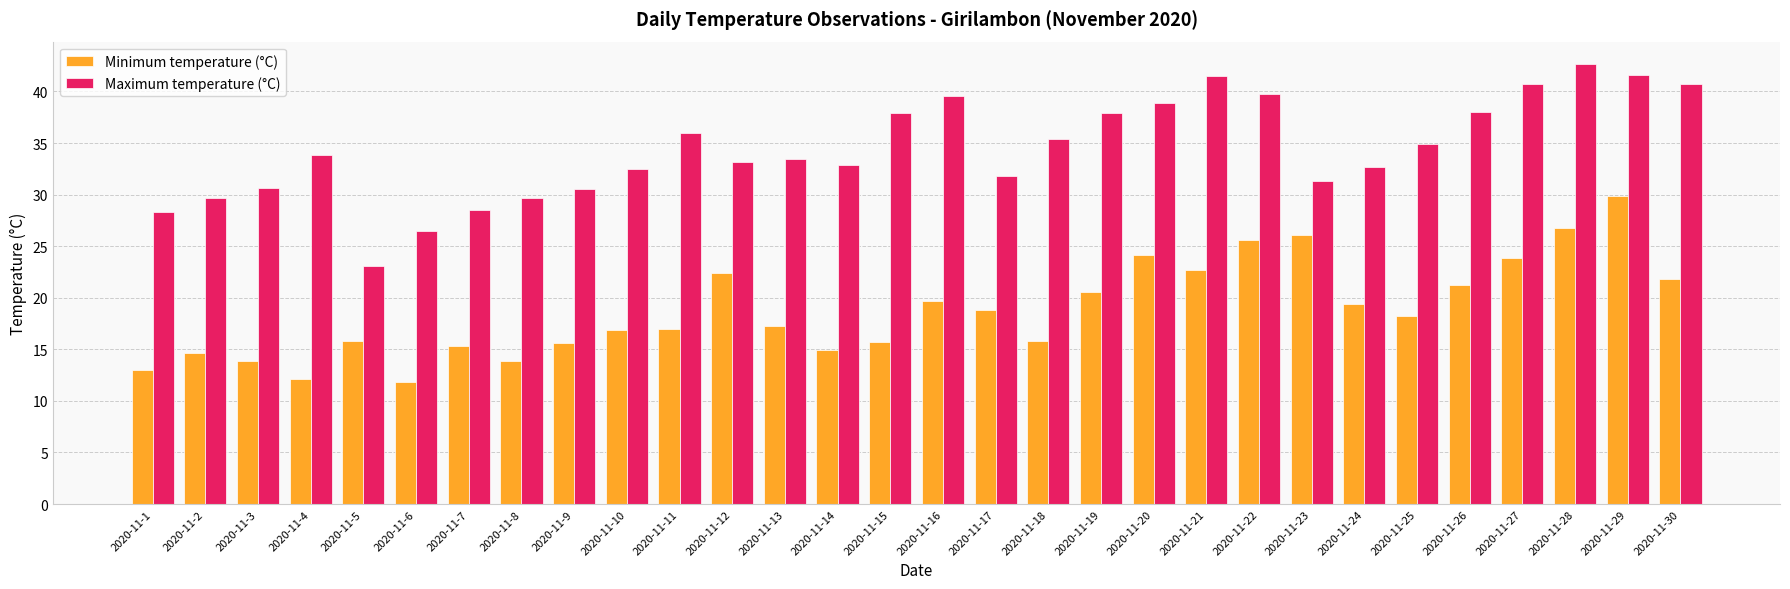

What are all the series names shown in the legend?

Minimum temperature (°C), Maximum temperature (°C)